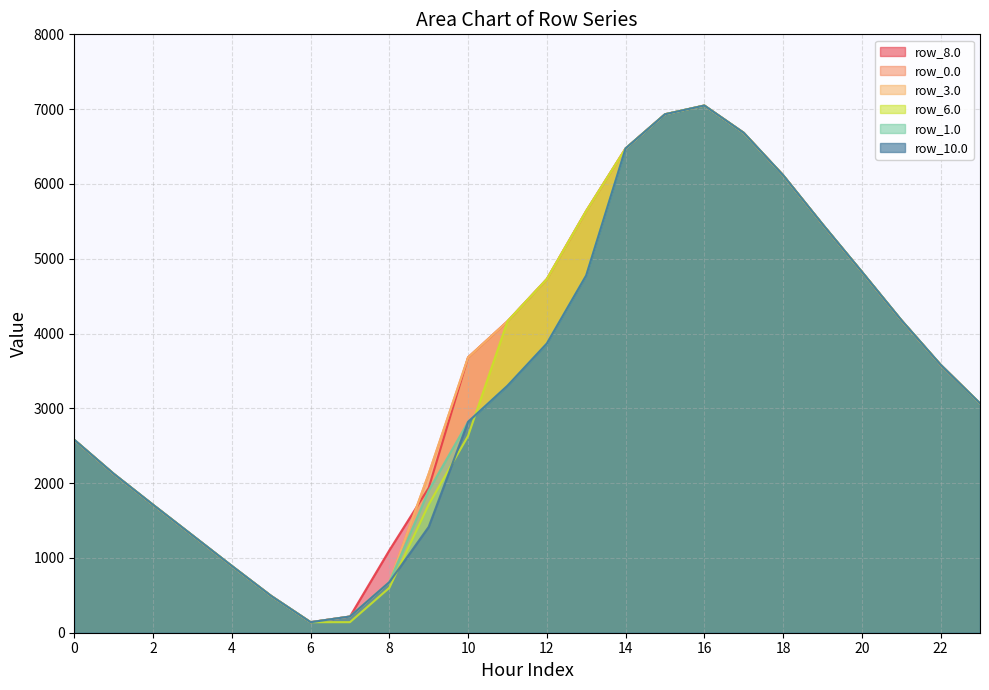

How many values in the row_1.0 series exceed 3301?

12